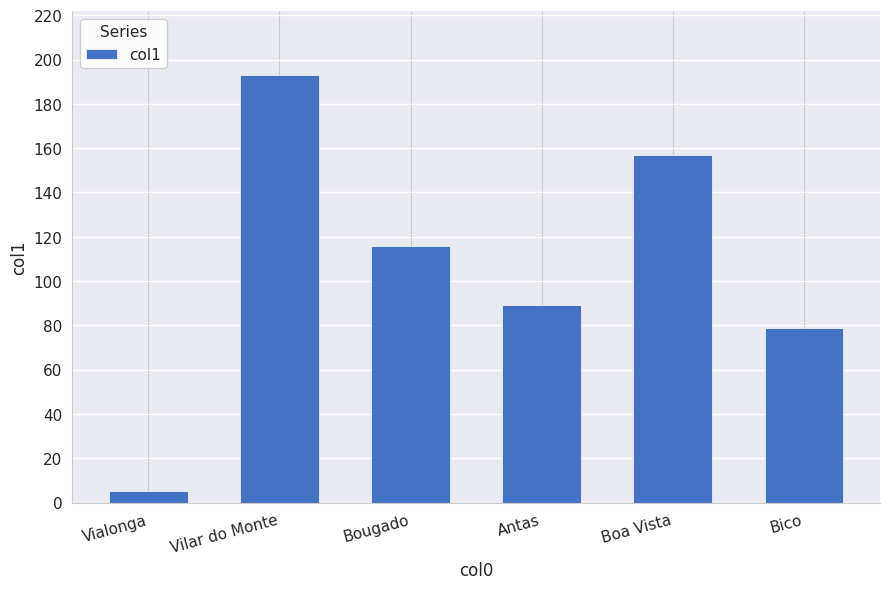

What is the label of the 5th bar from the left?

Boa Vista